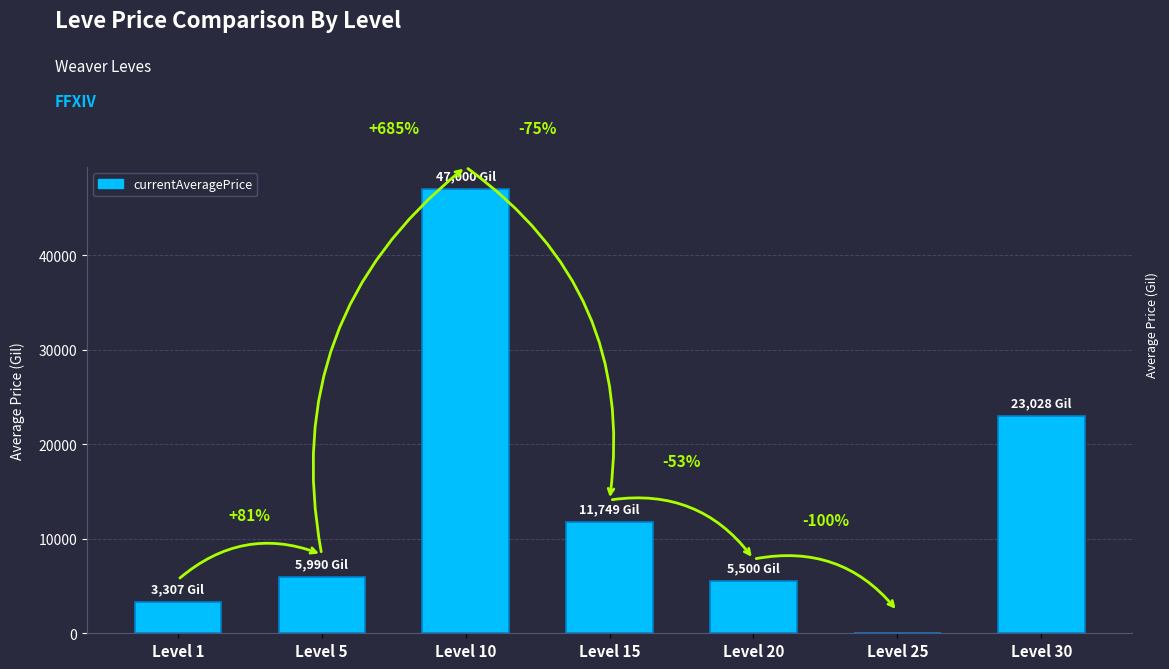

At which category does the chart reach its minimum across all series?

Level 25